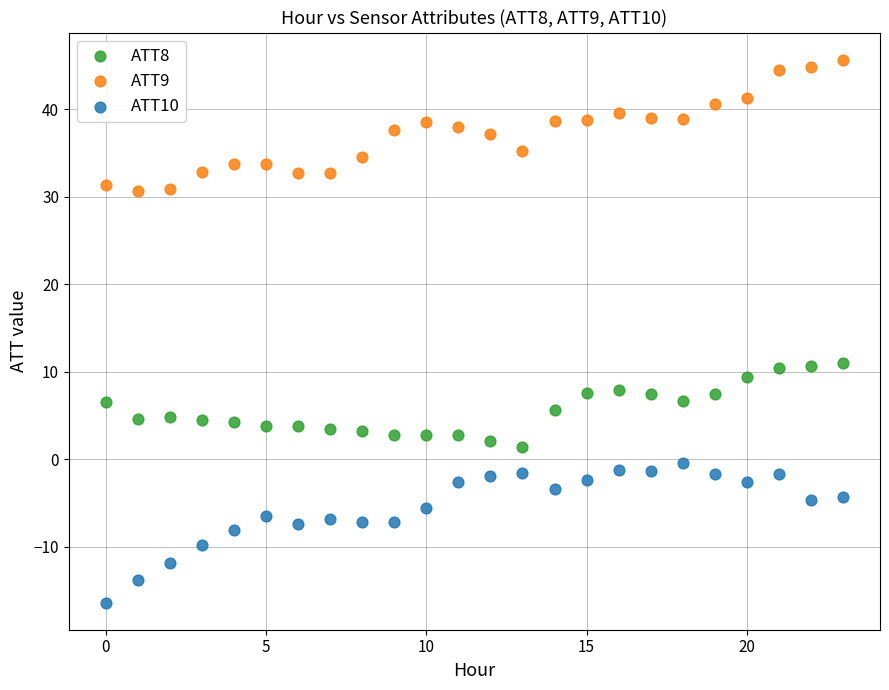

Which series has the largest Y range (max minus min)?

ATT10